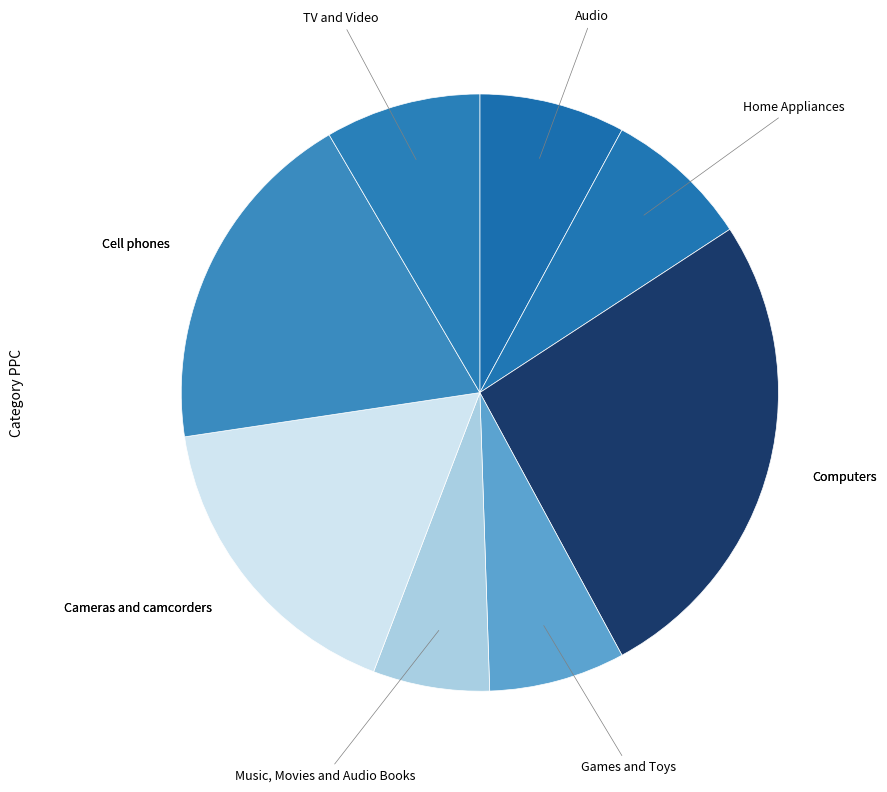

Count the number of slices in the pie.

8